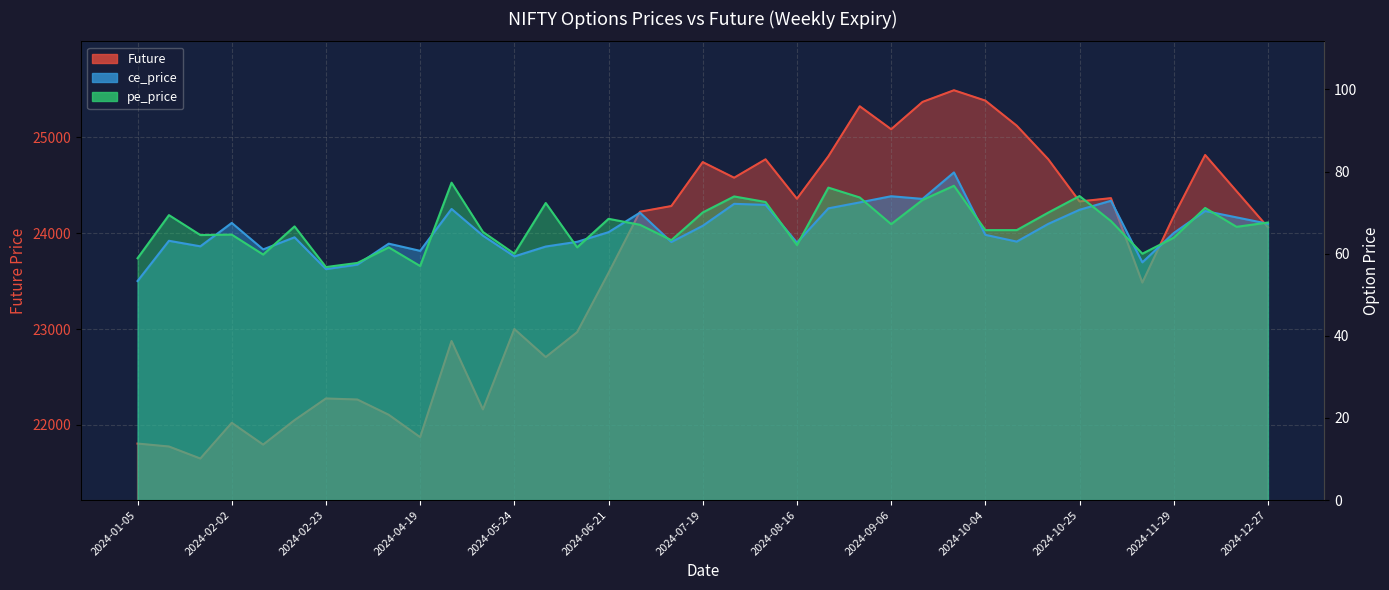

At which label does pe_price first exceed 66?

2024-01-12